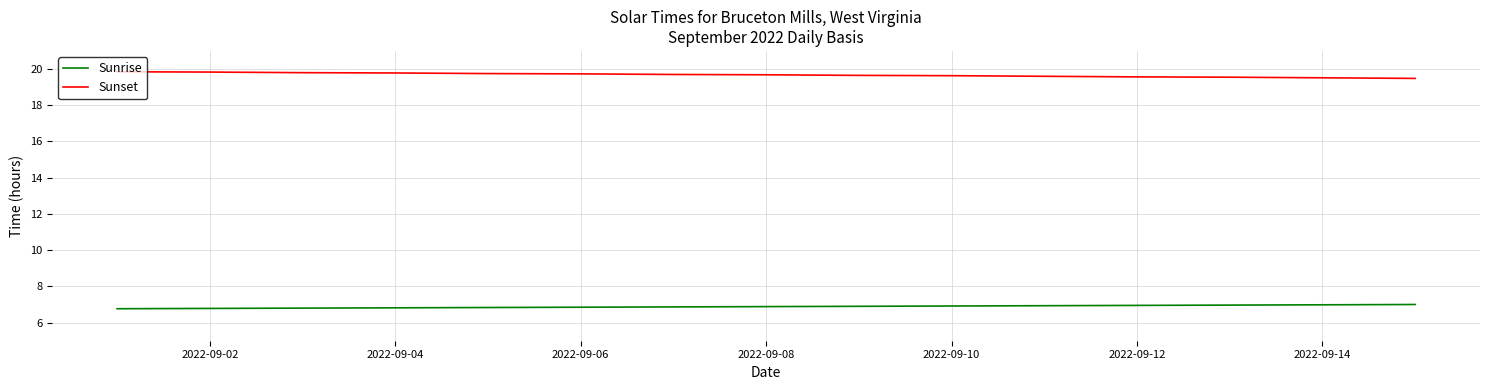

What is the average value of the Sunset series?

19.7